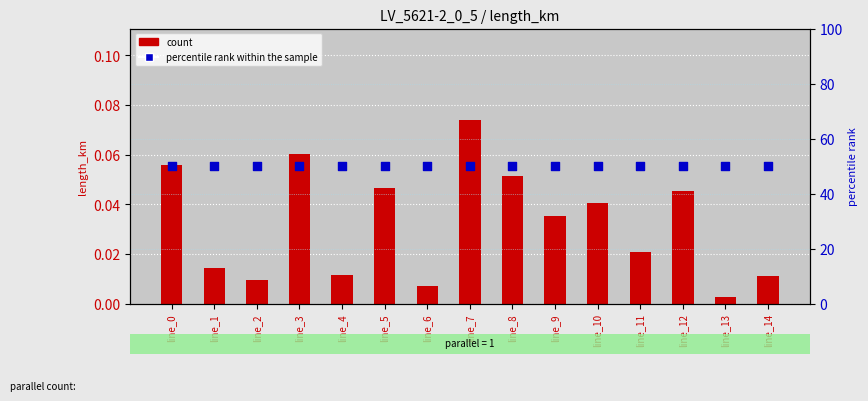

Is the value of count at line_11 greater than the value of percentile rank within the sample at line_11?

No